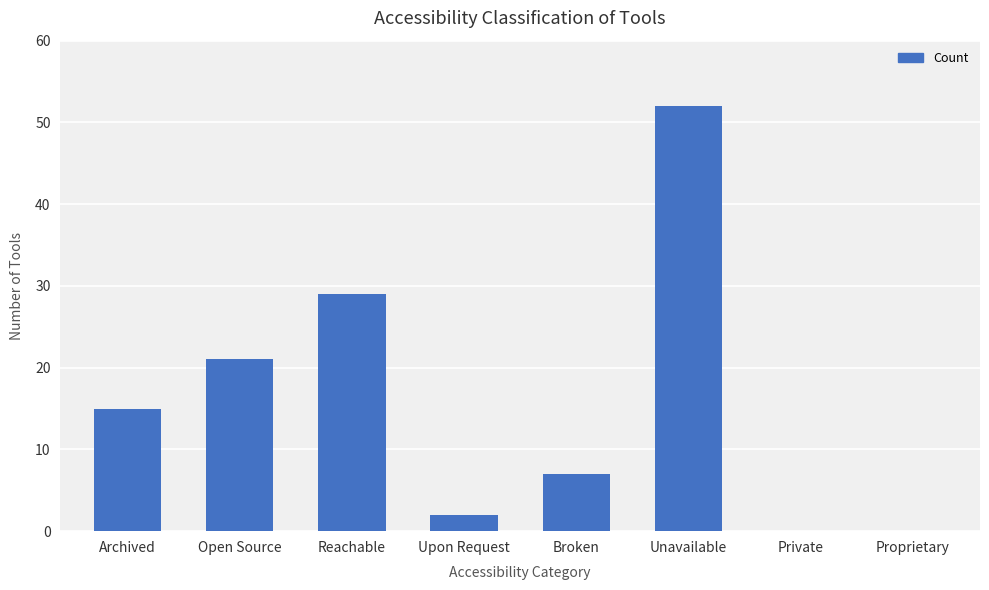

What is the difference between the values at Reachable and Archived?

14